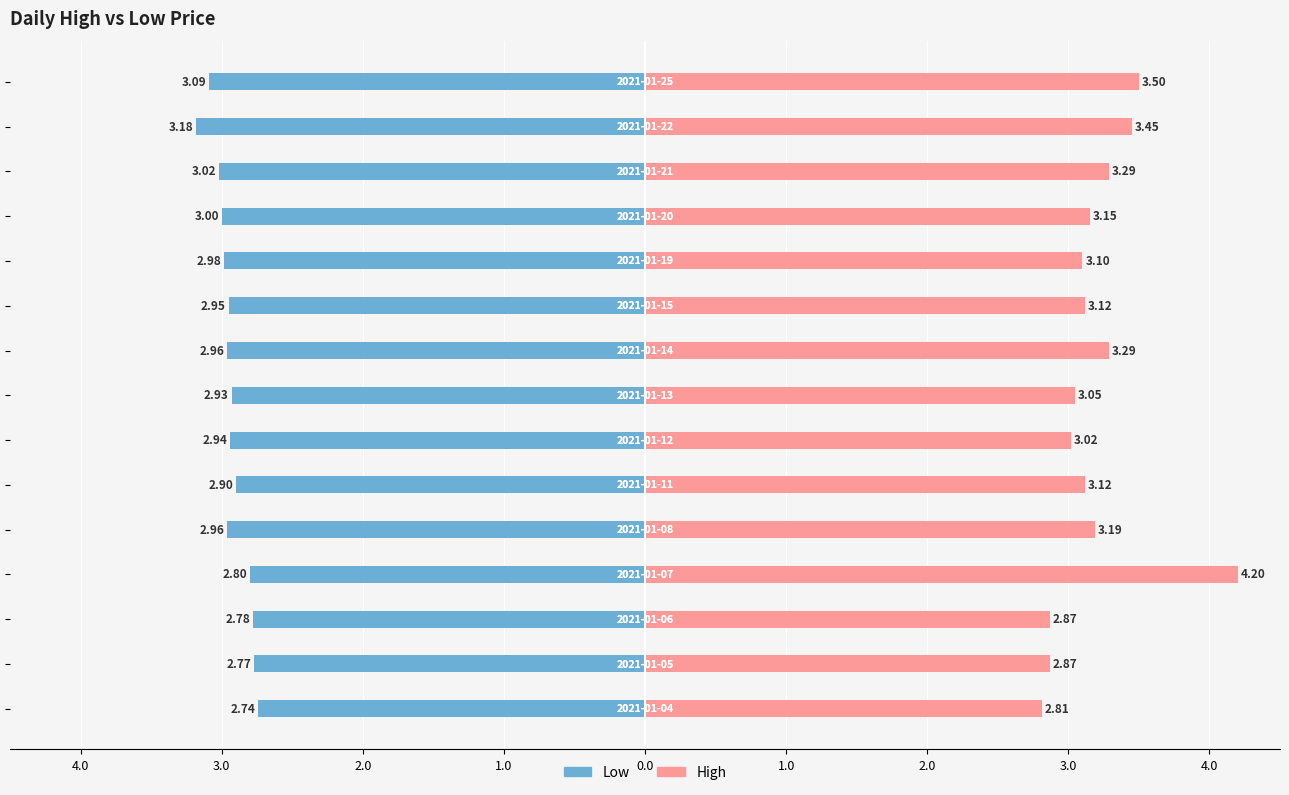

What is the difference between the maximum and minimum values in the High series?

1.4